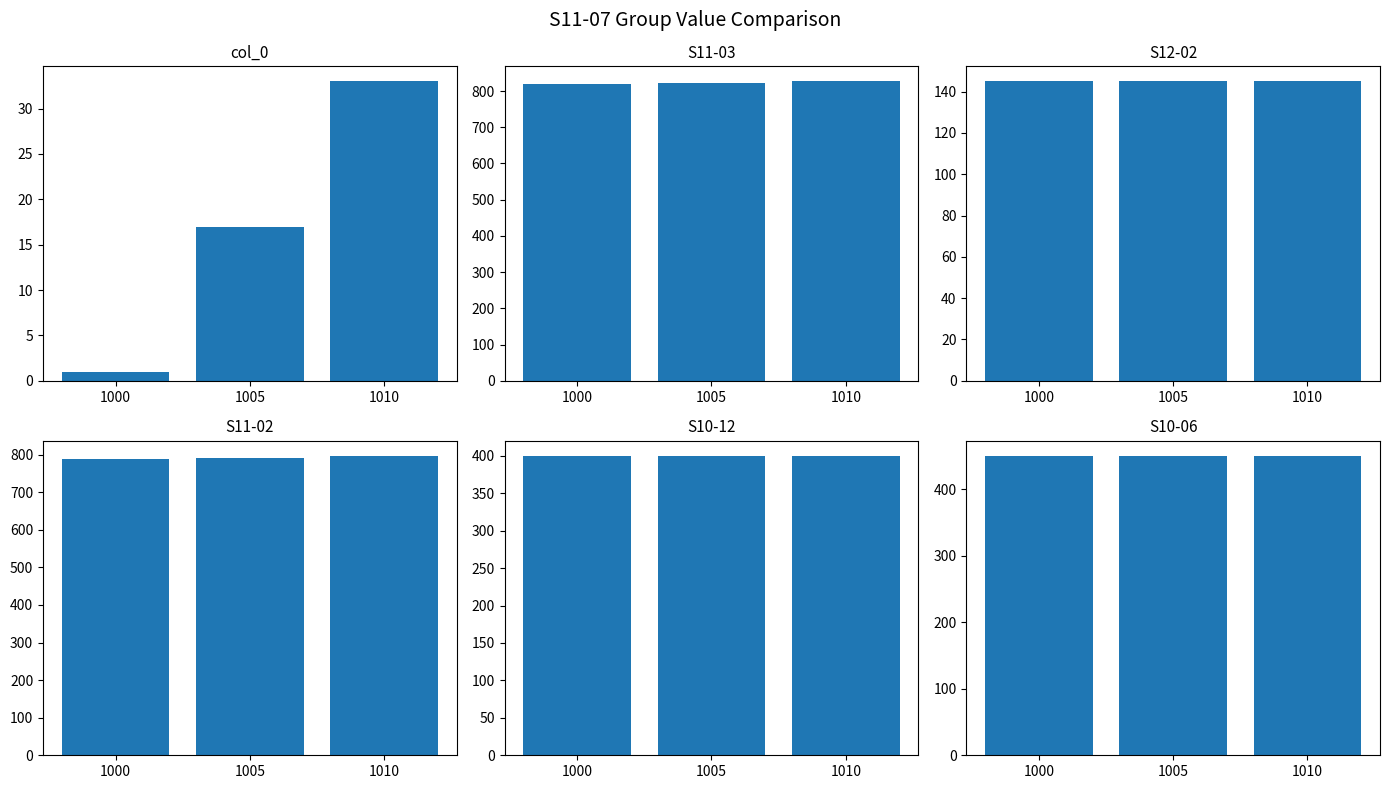

What are all the series names shown in the legend?

col_0, S11-03, S12-02, S11-02, S10-12, S10-06